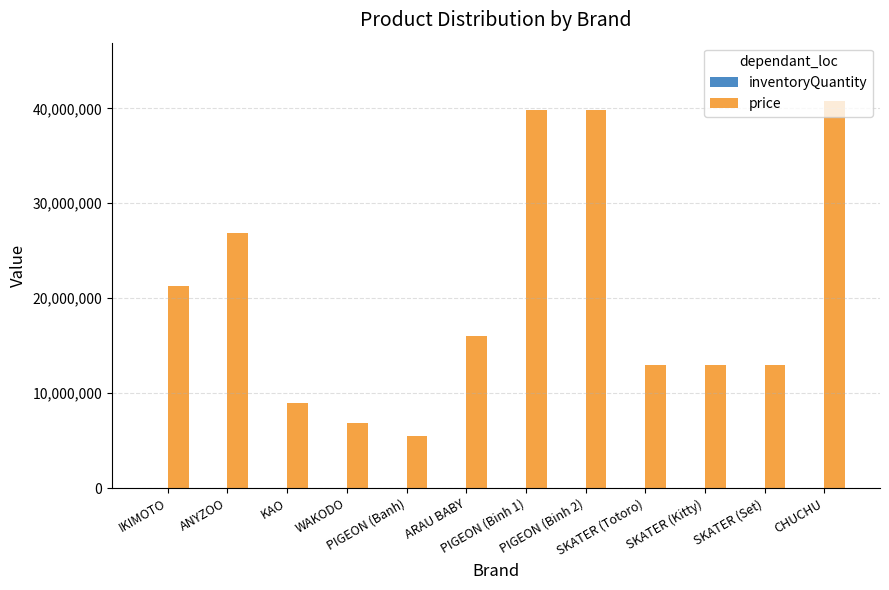

Which series has the largest total across all categories?

price